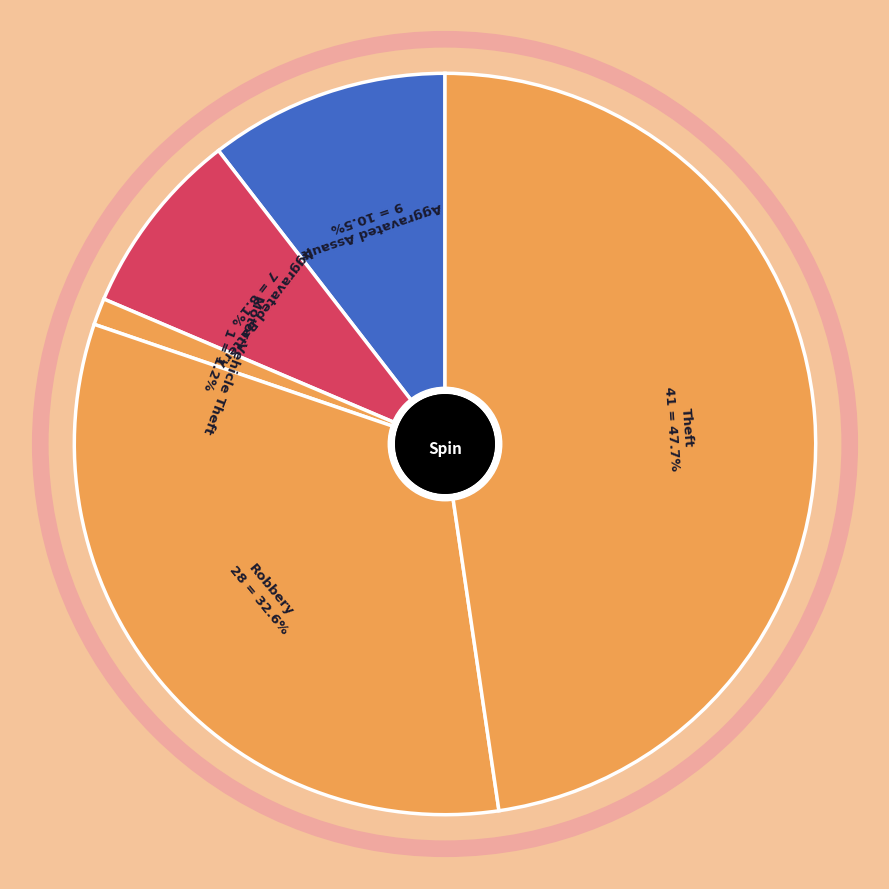

Between Theft and Aggravated Battery, which is larger?

Theft